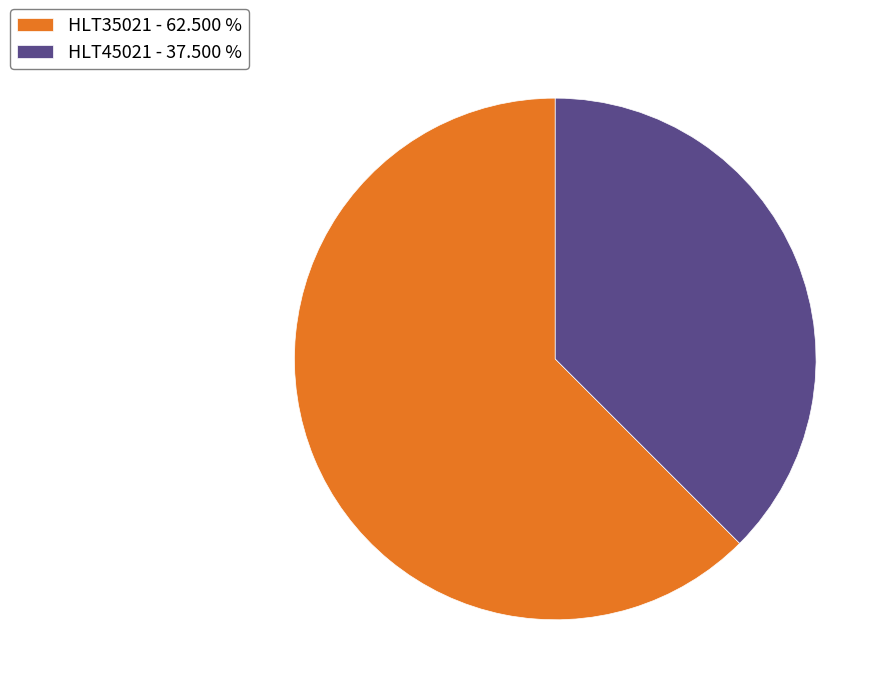

How many slices are in this pie chart?

2